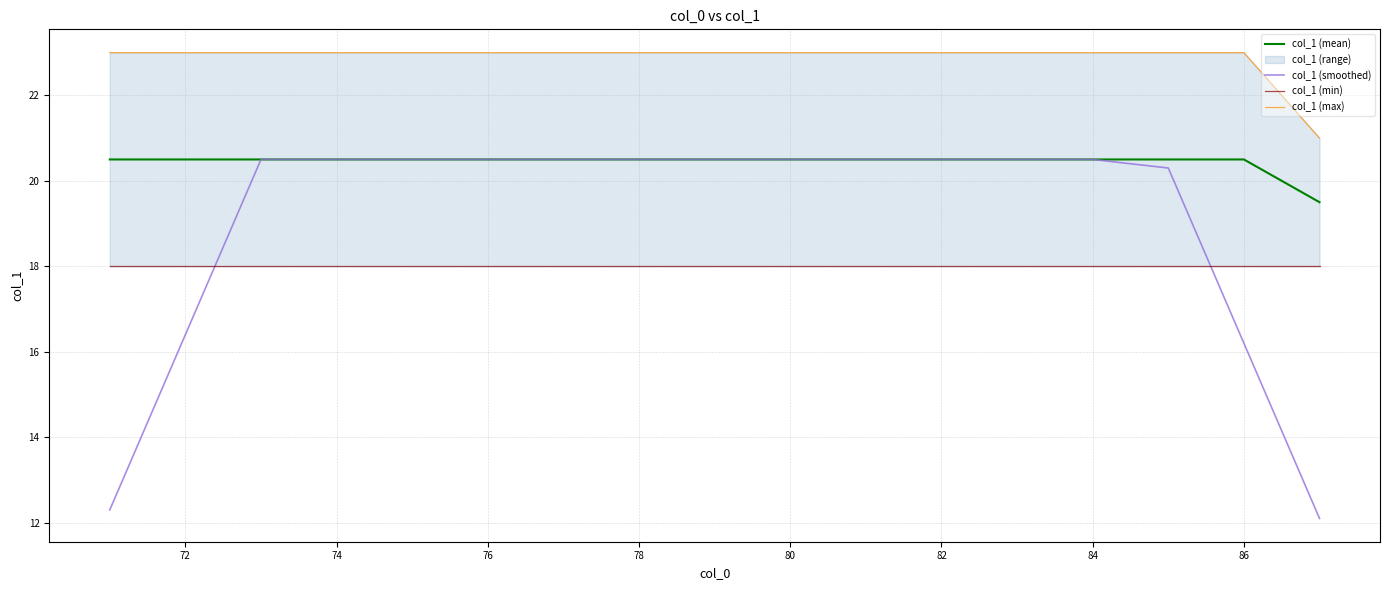

List the series in order of their overall mean, lowest first.

col_1 (min), col_1 (smoothed), col_1 (mean), col_1 (max)